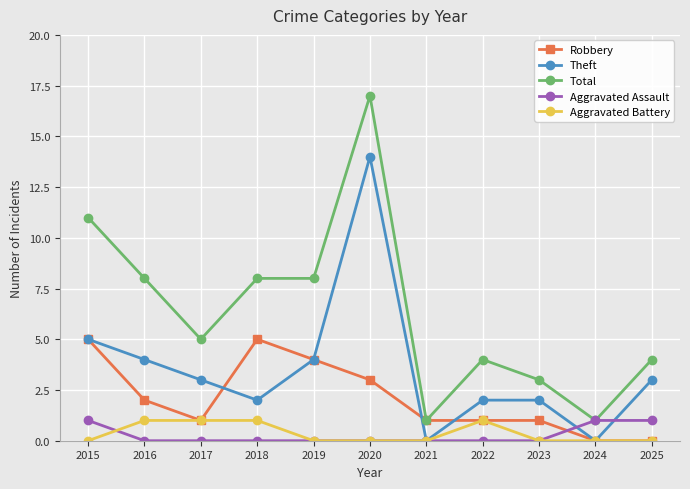

What is the maximum value shown in the chart?

17